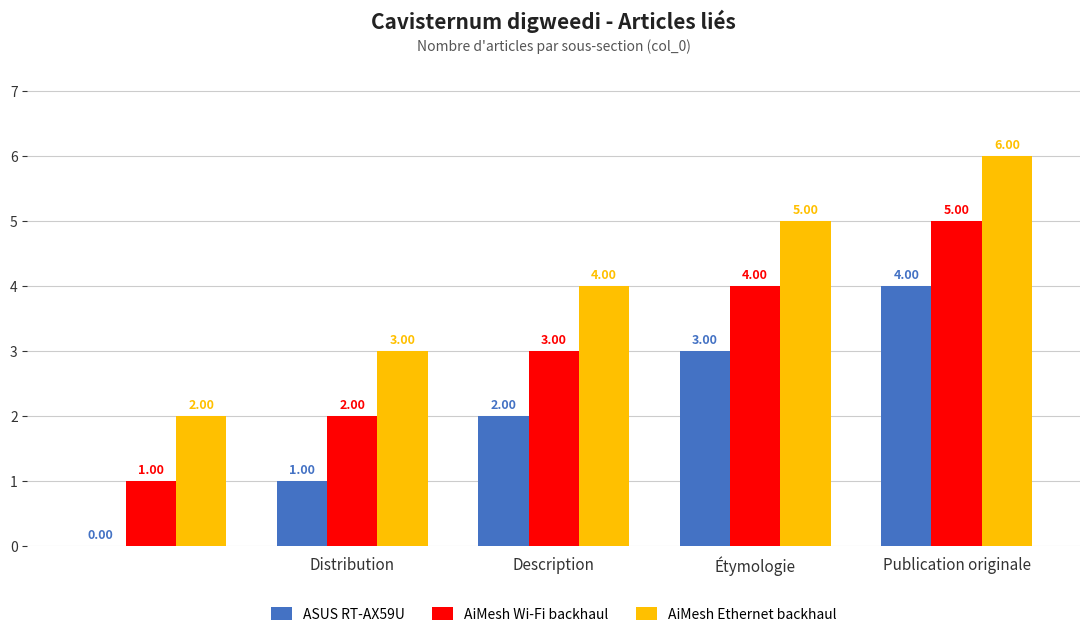

What is the sum of all AiMesh Ethernet backhaul values?

20